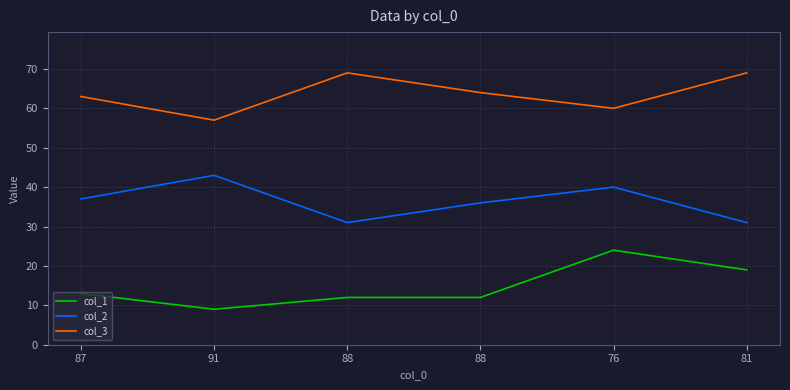

Which has a higher value, 91 or 88?

88